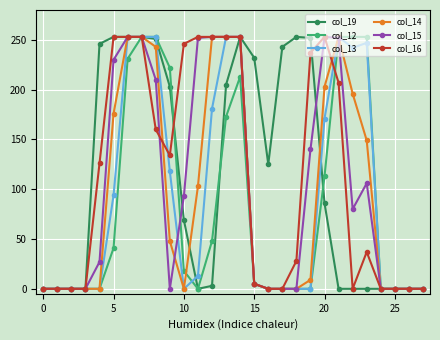

What is the greatest value displayed?

253